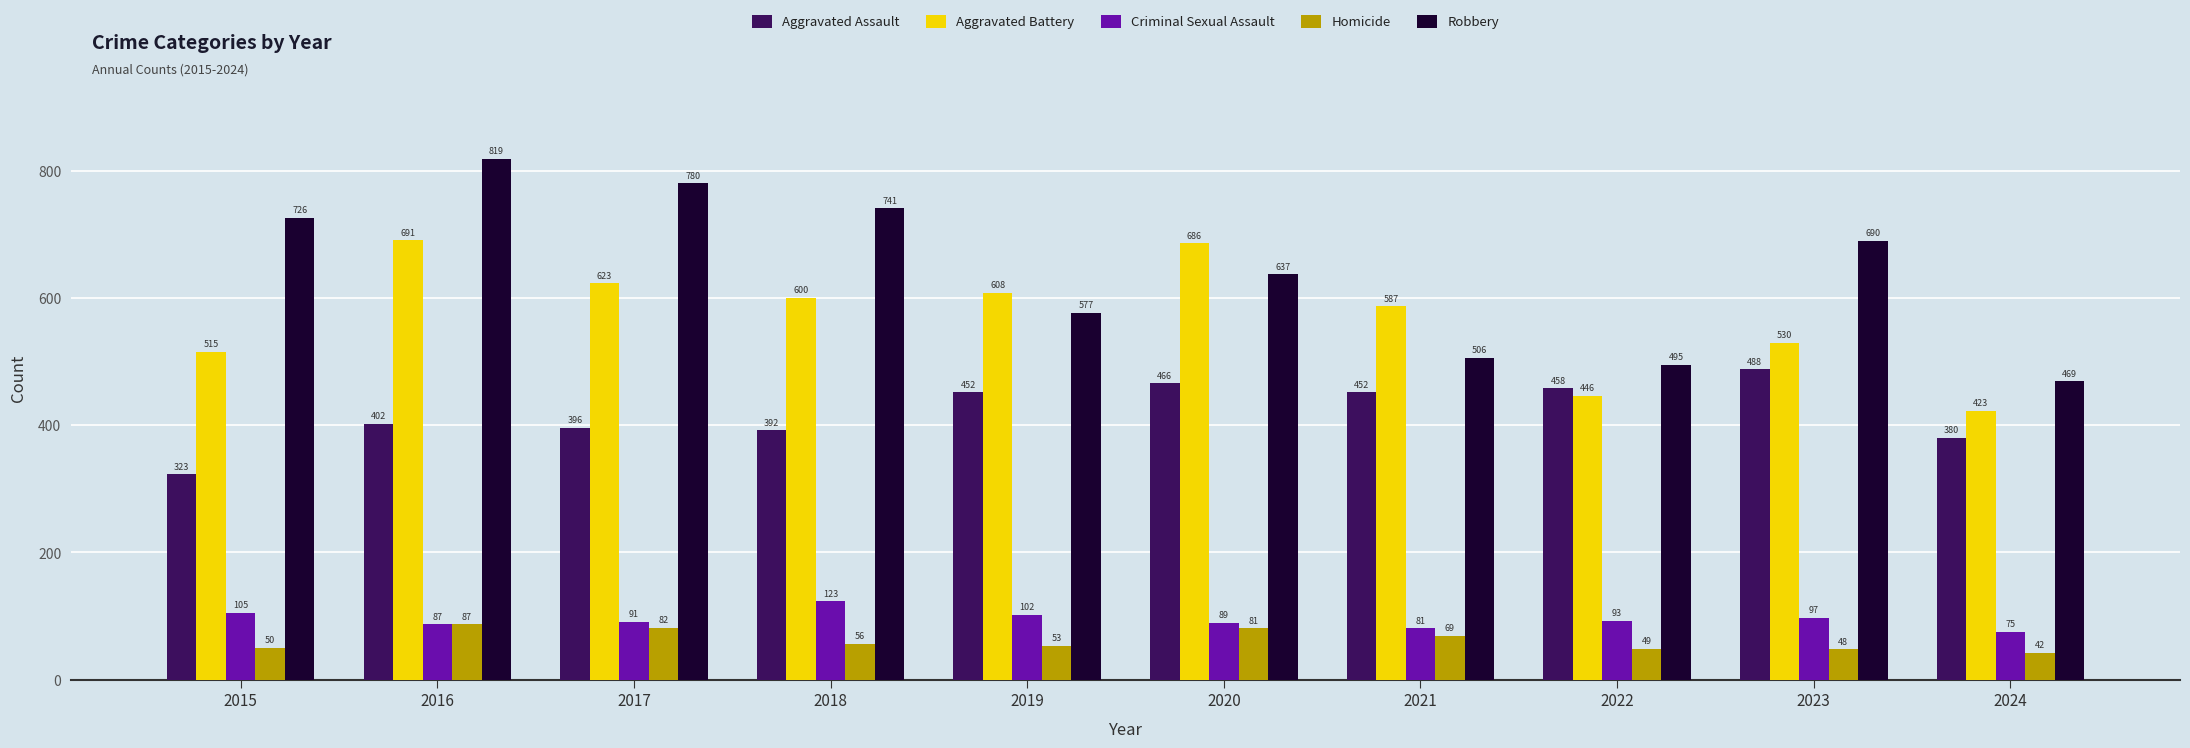

Which series has the widest spread of values?

Robbery